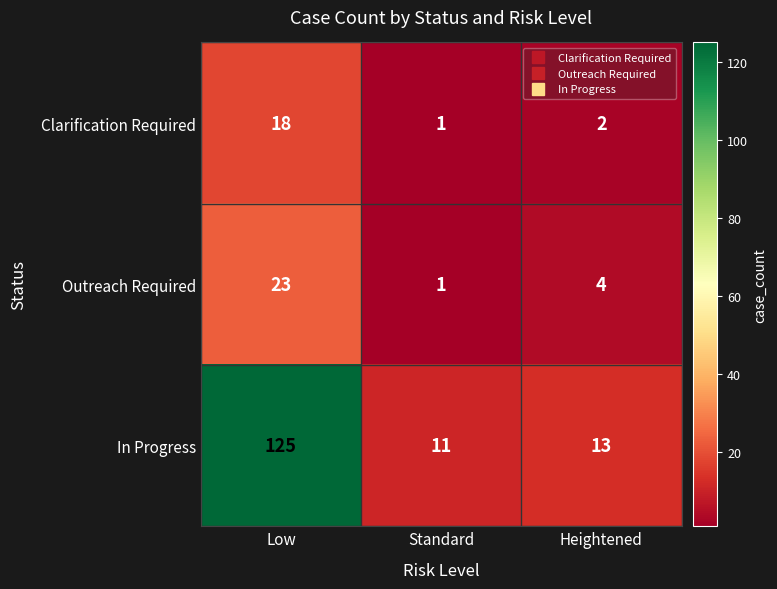

Which series has the largest total across all categories?

In Progress